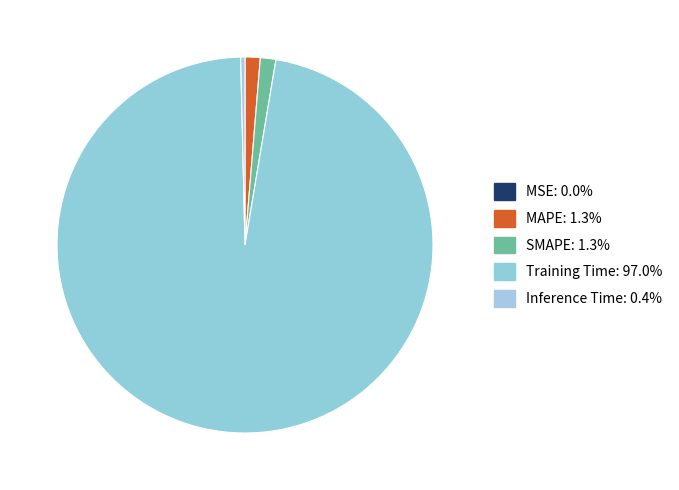

Is it true that Inference Time is 0% of the pie?

True